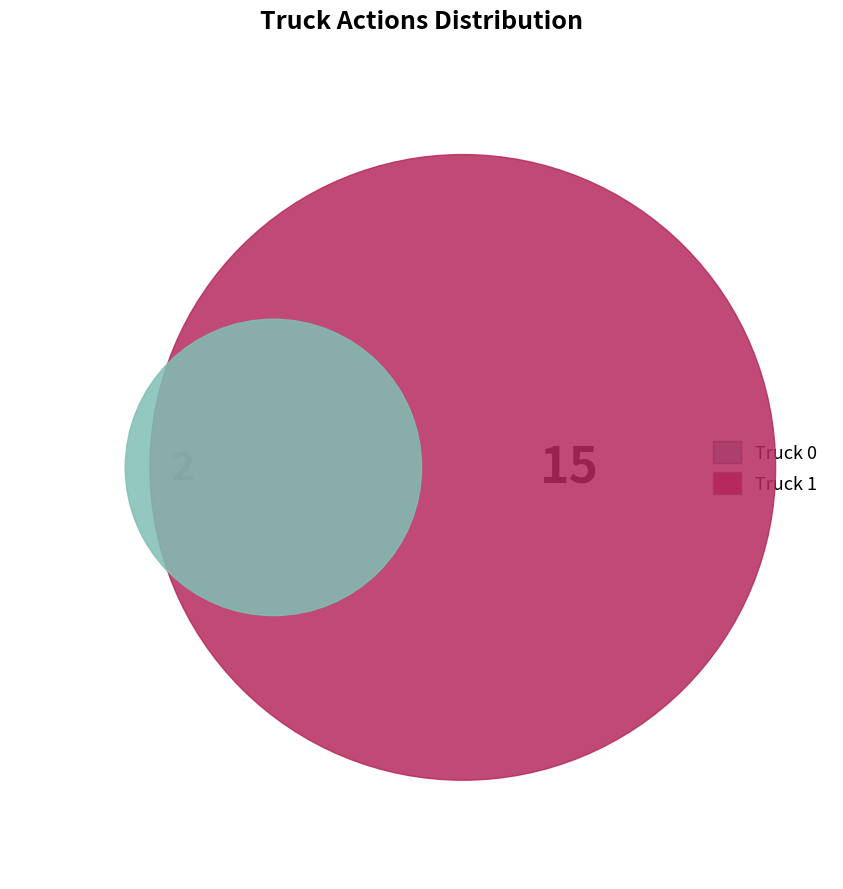

To the nearest percent, what is the difference between the largest and smallest slice percentages?

76%